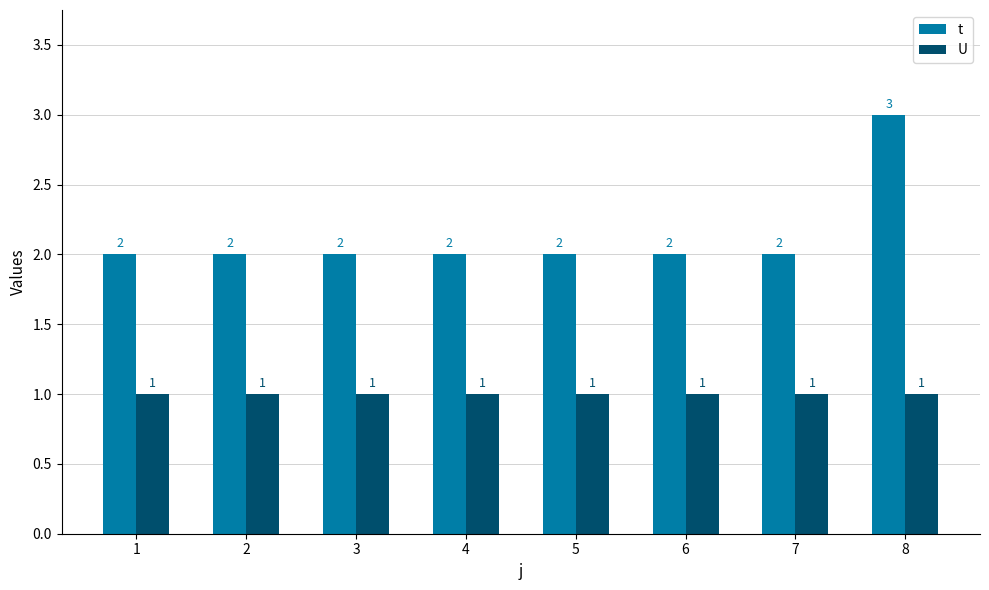

Rank the series by their average value, from lowest to highest.

U, t